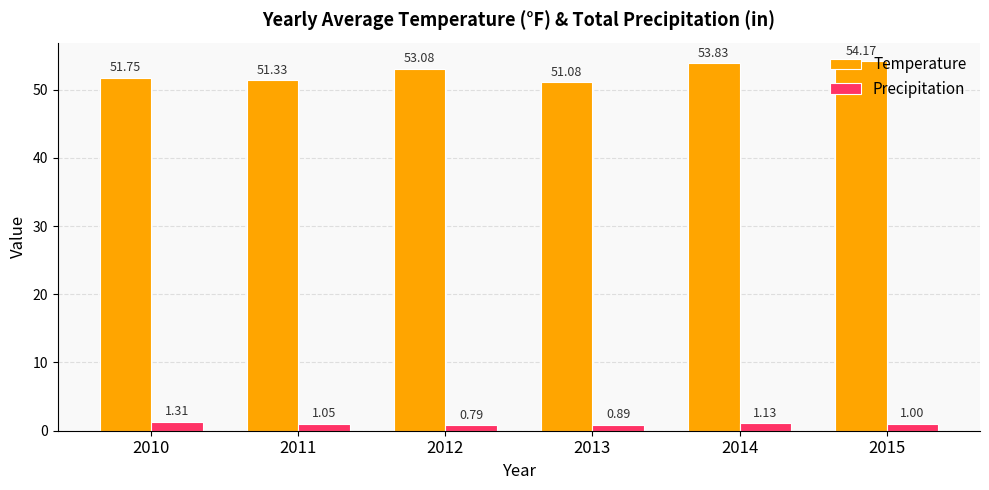

List the labels in order of Precipitation value, smallest first.

2012, 2013, 2015, 2011, 2014, 2010